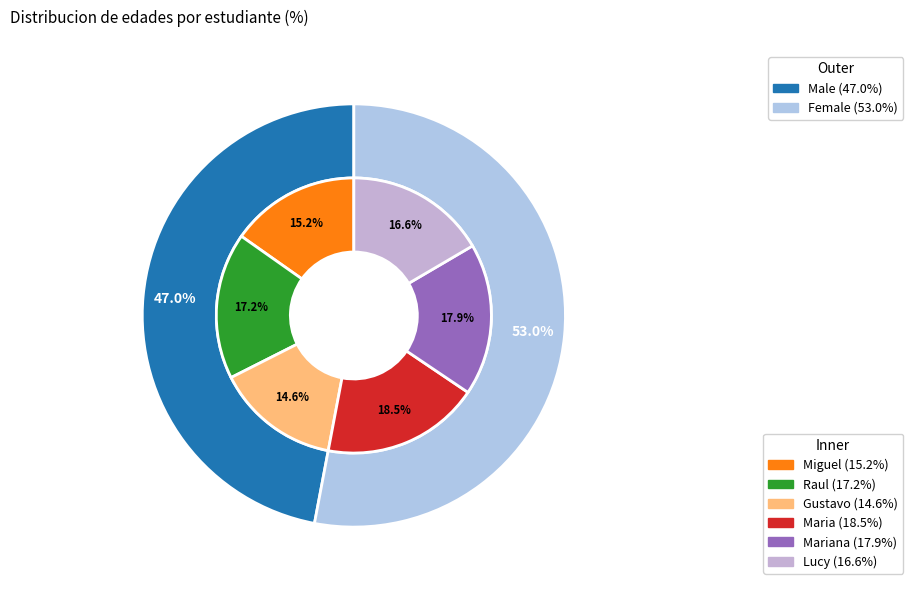

Rank the categories by value from highest to lowest.

Maria, Mariana, Raul, Lucy, Miguel, Gustavo